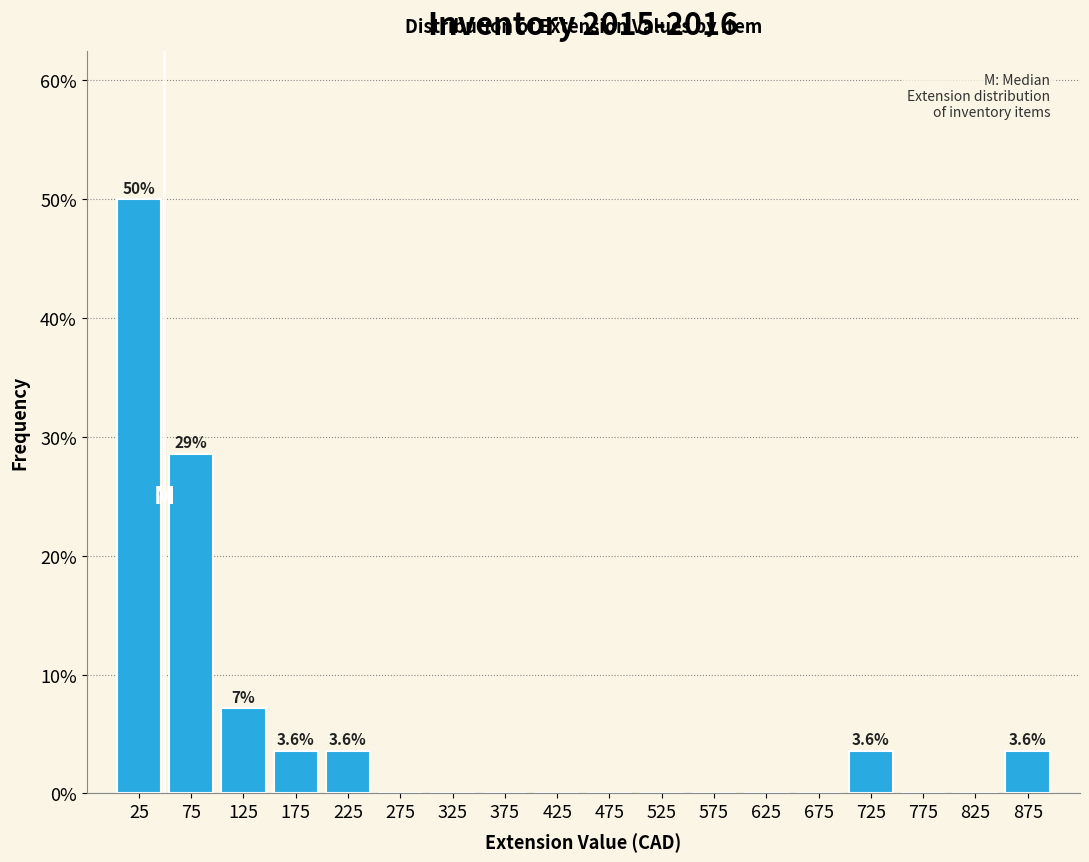

Which range on the x-axis has the tallest bar?

0 to 50